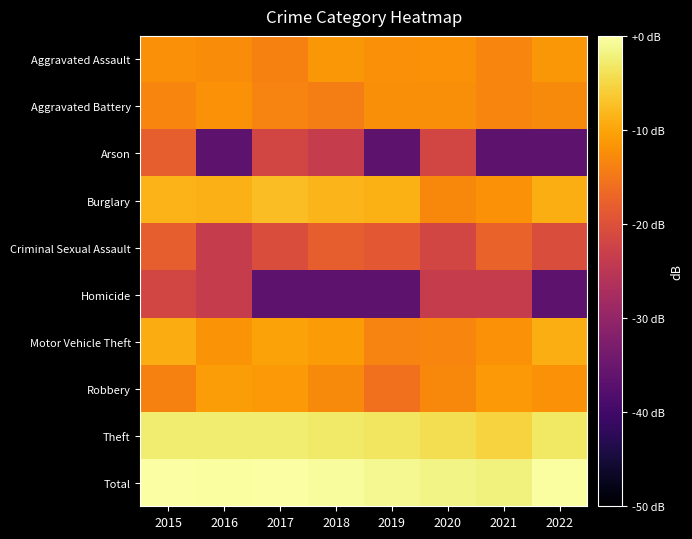

Between 2015 and 2021, which is larger?

2015